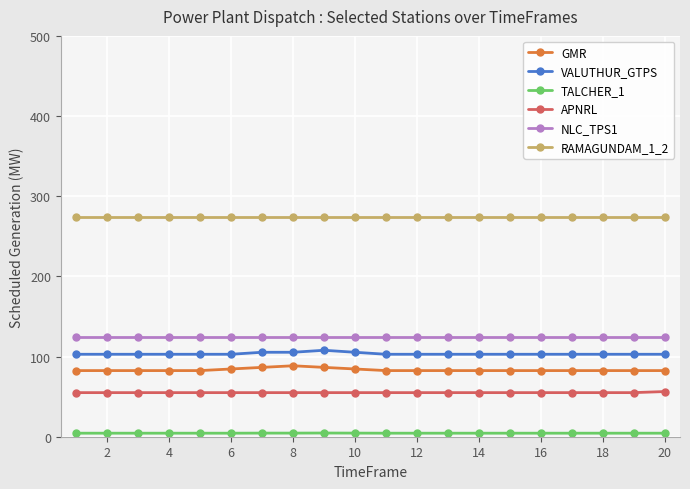

At how many categories does at least one series exceed 147?

20